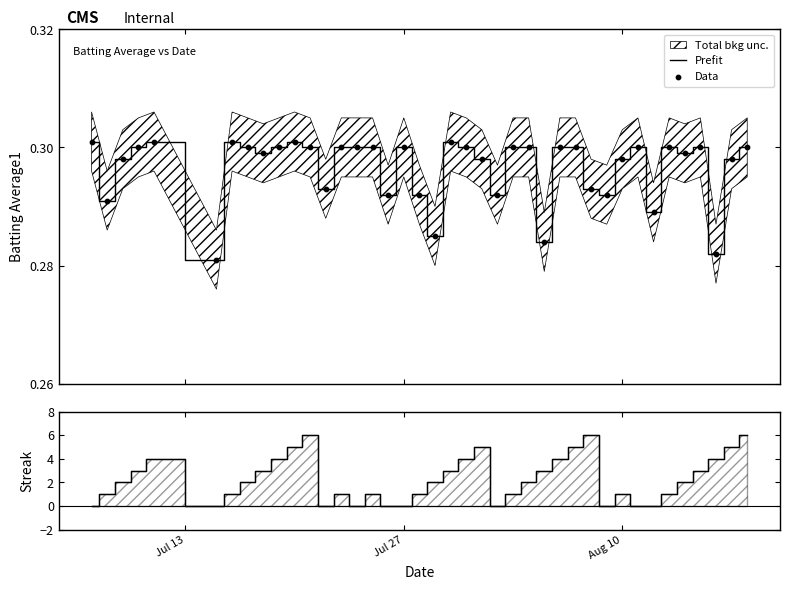

Is the value of Streak at 27 greater than the value of Data at 36?

Yes